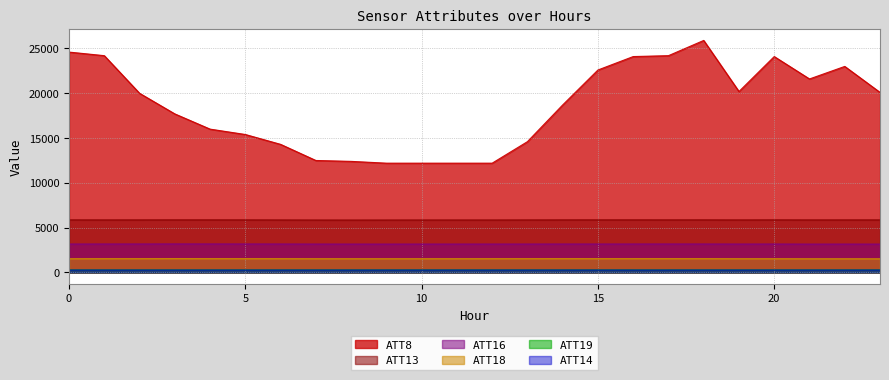

What is the difference between the maximum and minimum values in the ATT16 series?

18.9